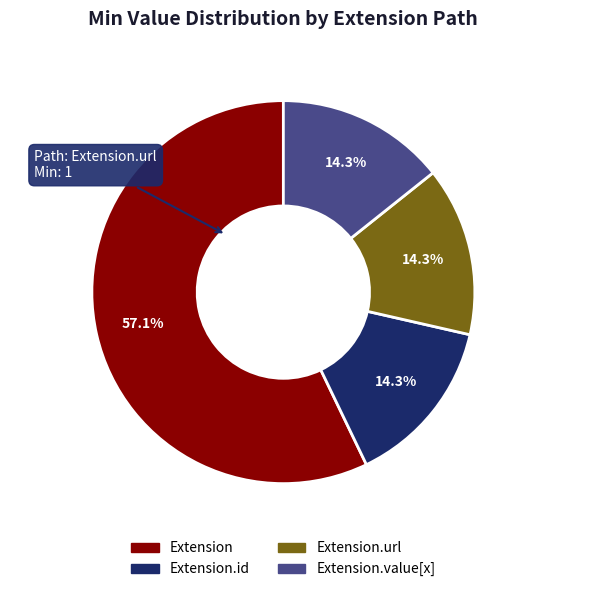

Does any single category account for the majority?

Yes